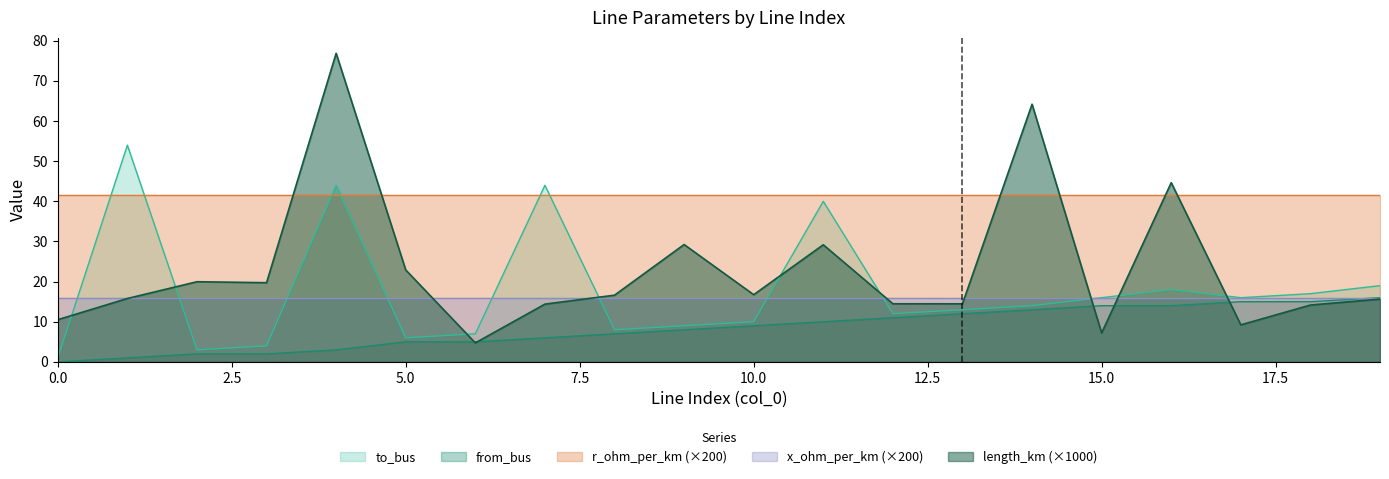

What is the minimum value for to_bus?

1.0